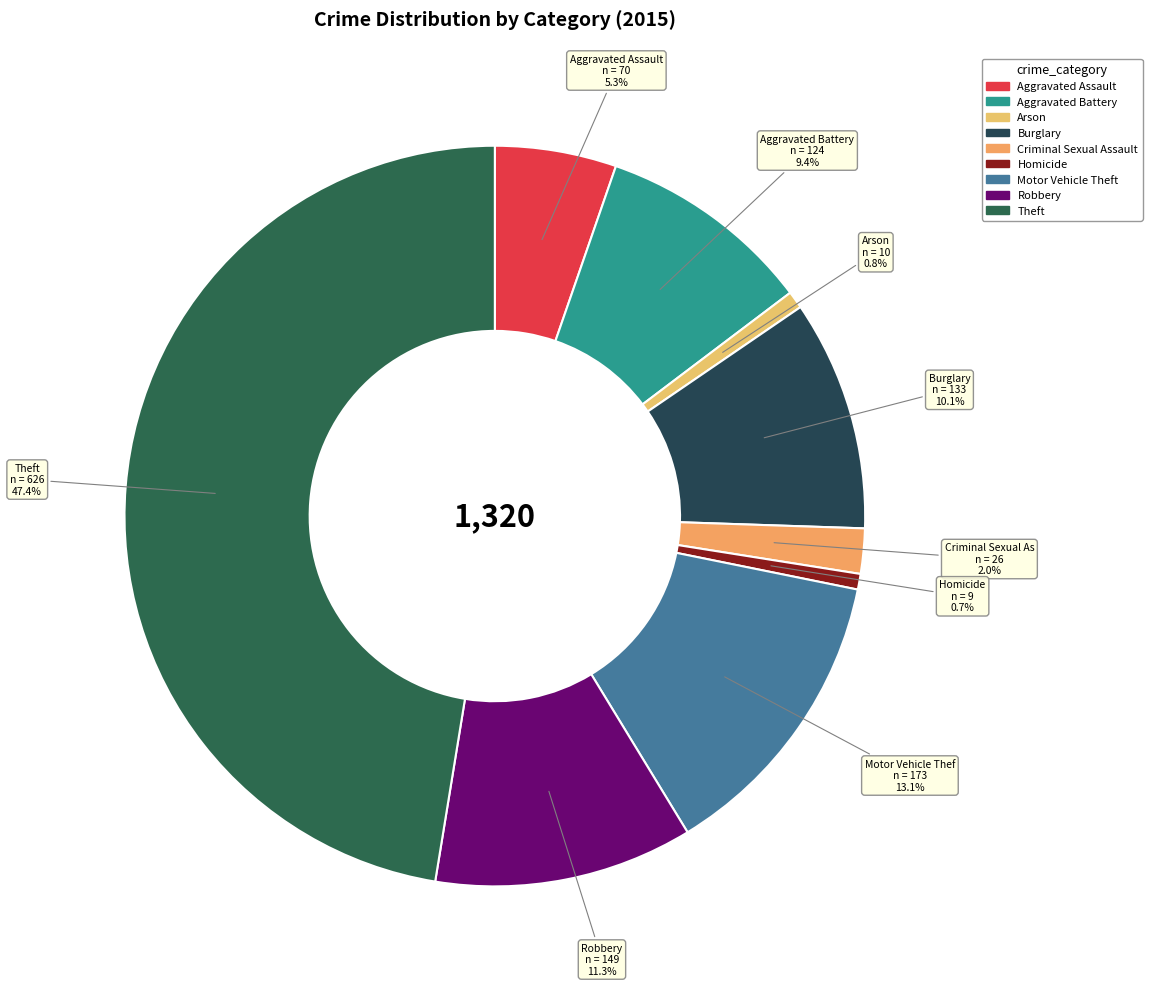

How many segments does this pie chart have?

9